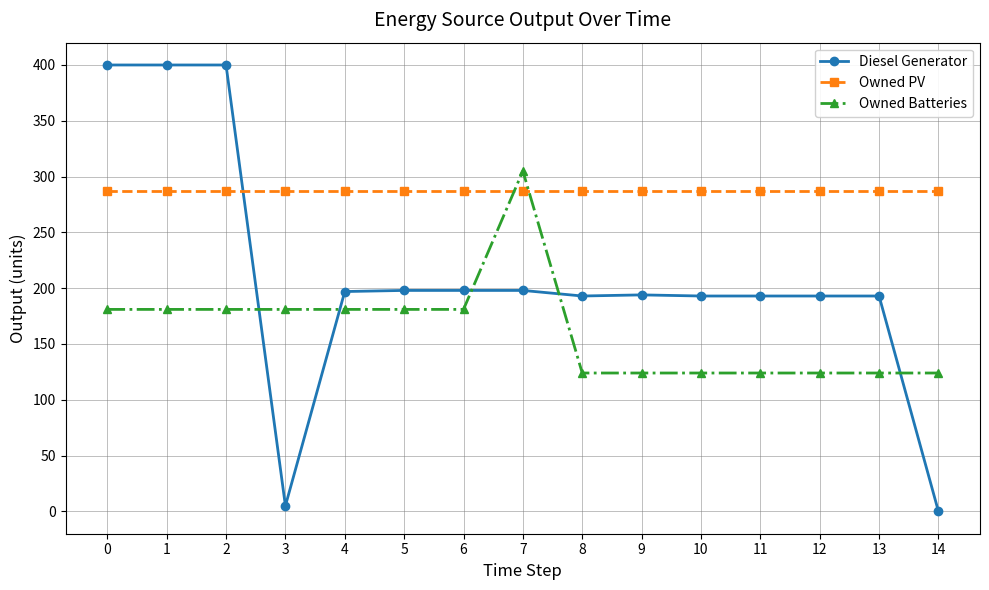

List the series in order of their peak value, highest first.

Diesel Generator, Owned Batteries, Owned PV